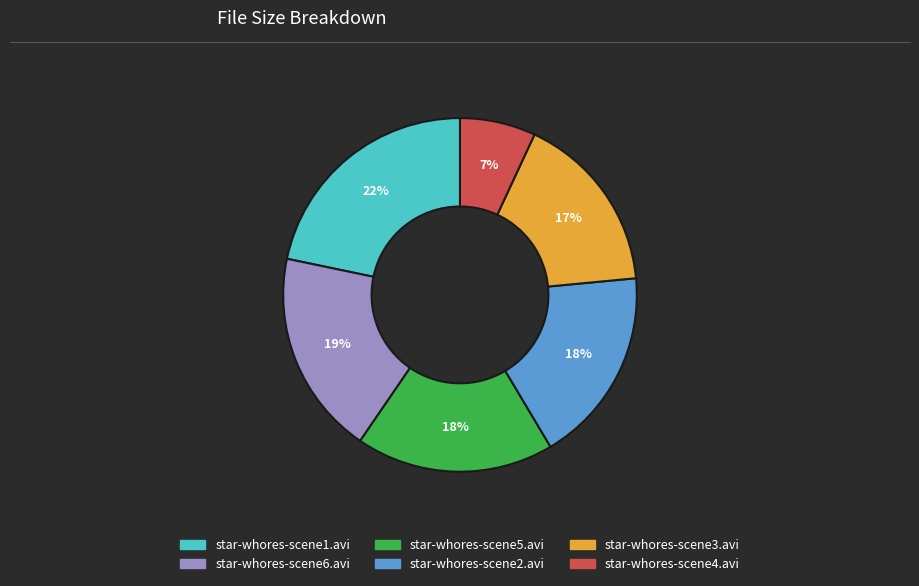

Does any single category account for the majority?

No